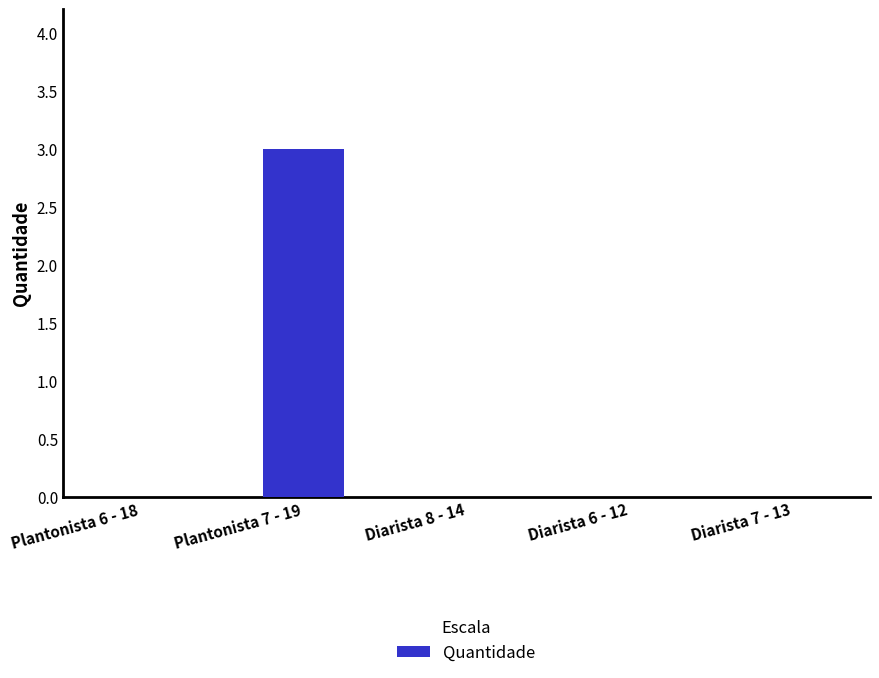

Between Plantonista 7 - 19 and Diarista 7 - 13, which is larger?

Plantonista 7 - 19